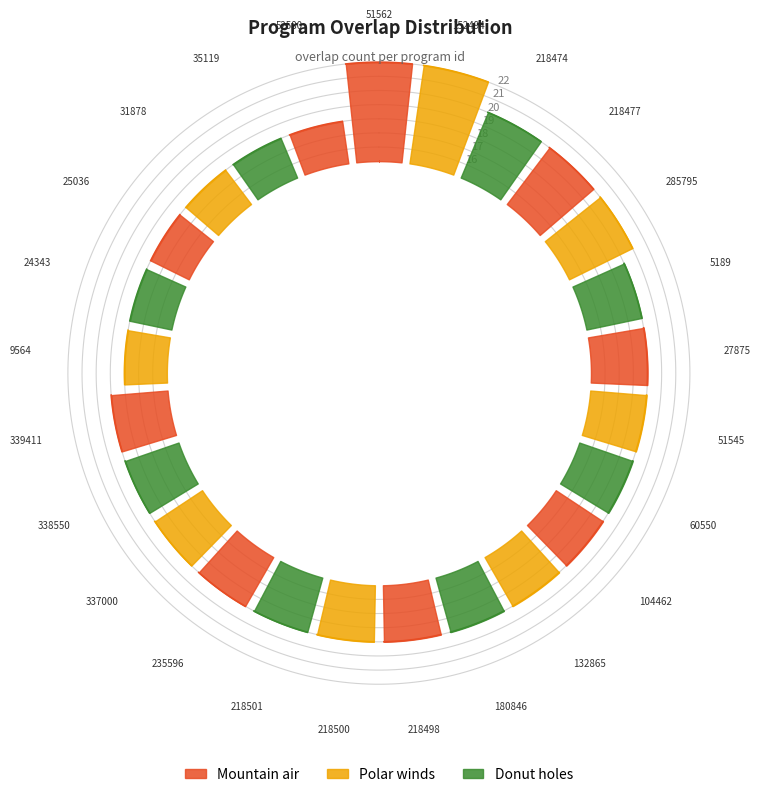

True or false: the data shows 6 at 218498.

False